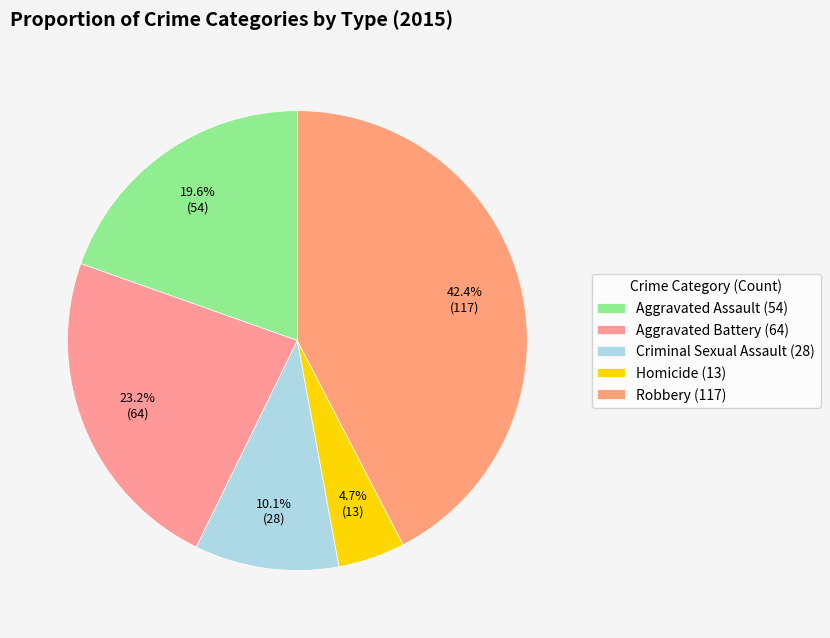

How many slices are in this pie chart?

5